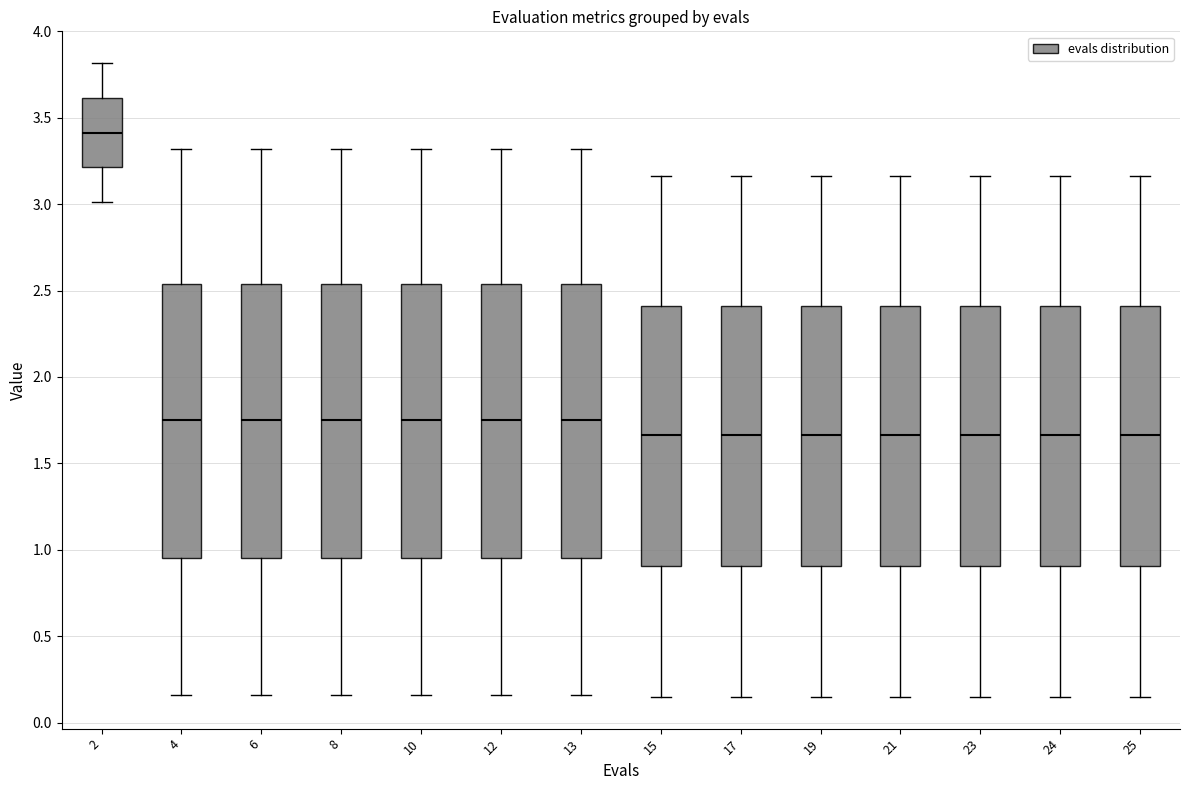

Reading left to right, transcribe this box plot: for each box, give where its median line is, the range the box spans, and where its two whiskers end, as read against the y-axis. The values are not printed on the chart, so give them approximately, as read against the axis.

2: median 3.40, box 3.20 to 3.60, whiskers 3.00 to 3.80
4: median 1.75, box 0.95 to 2.55, whiskers 0.15 to 3.30
6: median 1.75, box 0.95 to 2.55, whiskers 0.15 to 3.30
8: median 1.75, box 0.95 to 2.55, whiskers 0.15 to 3.30
10: median 1.75, box 0.95 to 2.55, whiskers 0.15 to 3.30
12: median 1.75, box 0.95 to 2.55, whiskers 0.15 to 3.30
13: median 1.75, box 0.95 to 2.55, whiskers 0.15 to 3.30
15: median 1.65, box 0.90 to 2.40, whiskers 0.15 to 3.15
17: median 1.65, box 0.90 to 2.40, whiskers 0.15 to 3.15
19: median 1.65, box 0.90 to 2.40, whiskers 0.15 to 3.15
21: median 1.65, box 0.90 to 2.40, whiskers 0.15 to 3.15
23: median 1.65, box 0.90 to 2.40, whiskers 0.15 to 3.15
24: median 1.65, box 0.90 to 2.40, whiskers 0.15 to 3.15
25: median 1.65, box 0.90 to 2.40, whiskers 0.15 to 3.15